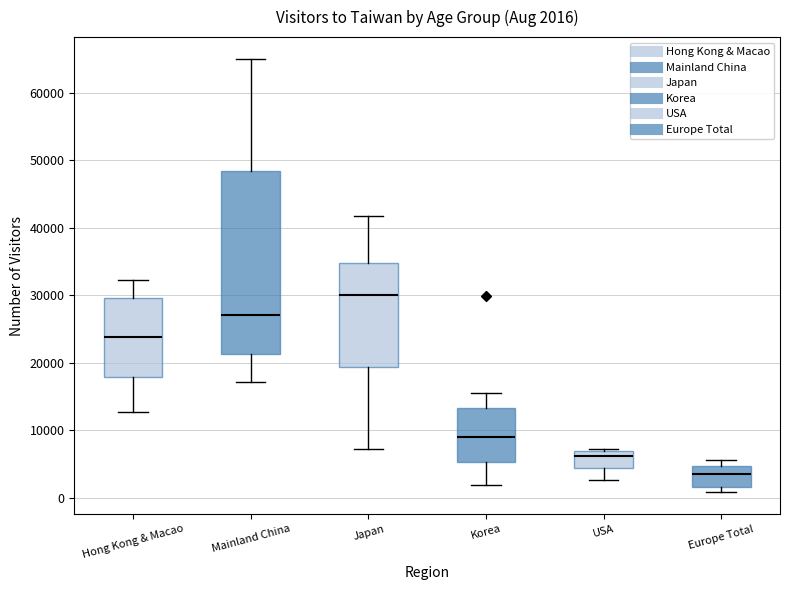

Comparing the boxes themselves (not the whiskers), which one is the tallest?

Mainland China